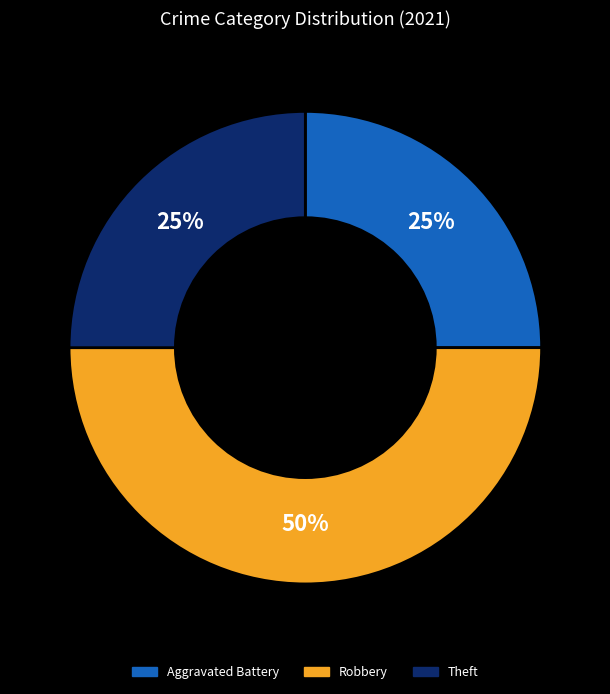

To the nearest percent, what is the difference between the largest and smallest slice percentages?

25%